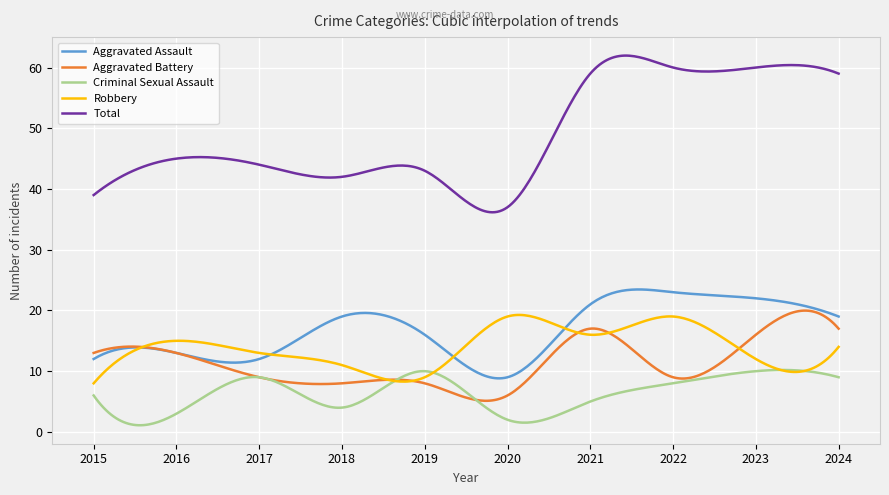

Which series has the largest range (max minus min)?

Total